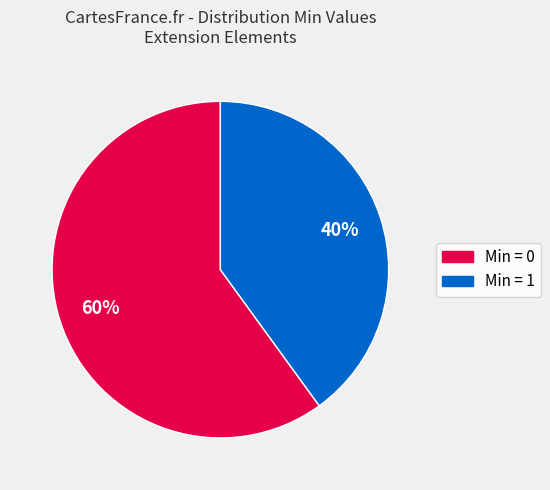

To the nearest percent, what is the difference between the largest and smallest slice percentages?

20%